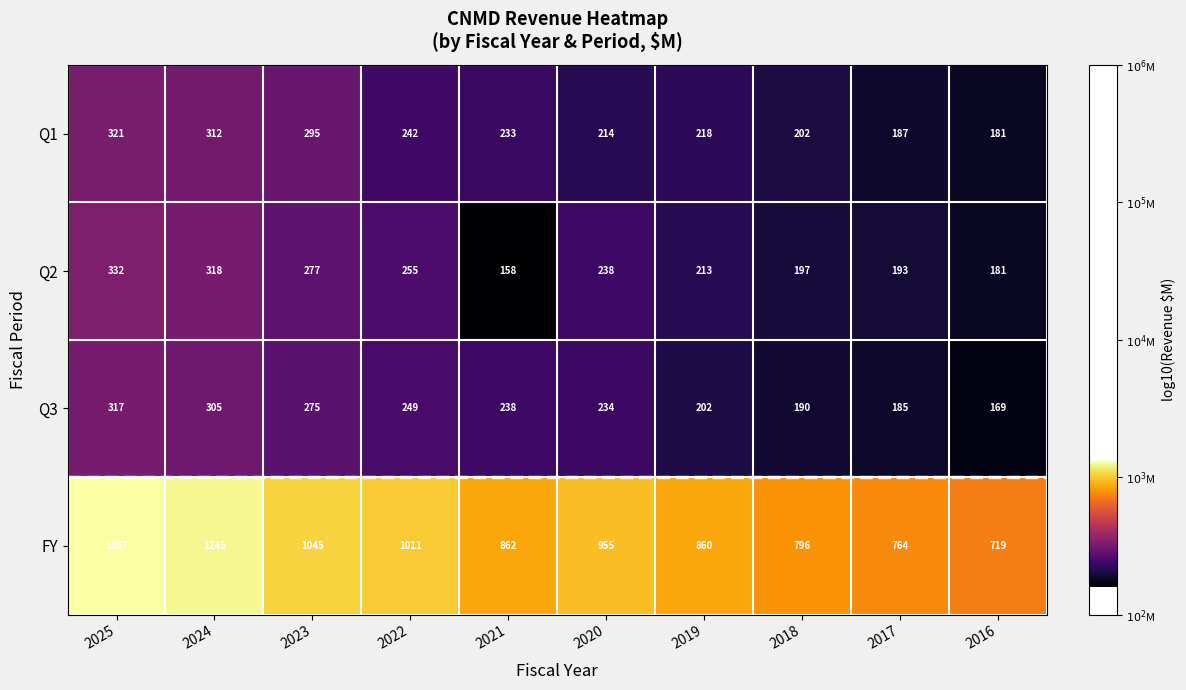

What is the difference between the second highest and minimum values in the FY series?

526